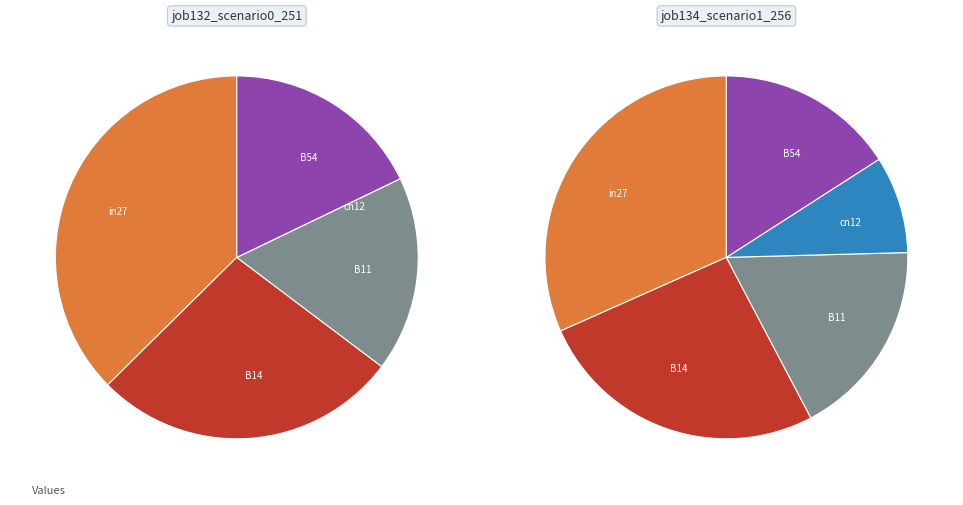

True or false: cn12 accounts for 0% of the total.

True